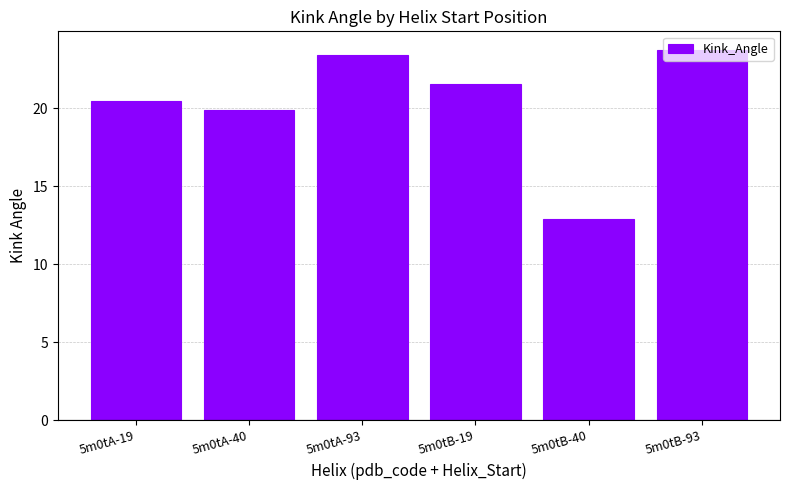

Between 5m0tA-93 and 5m0tA-19, which is larger?

5m0tA-93